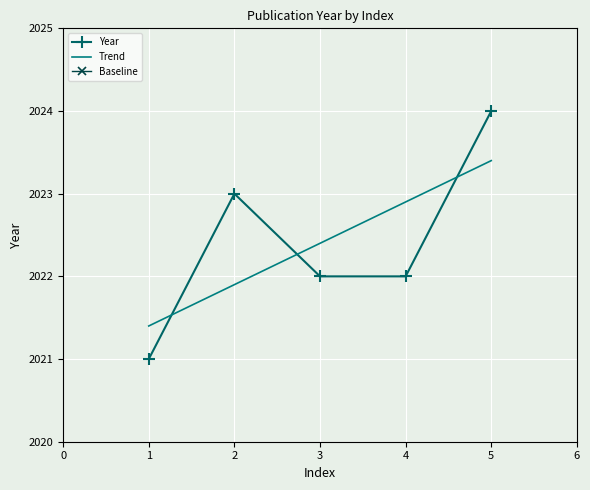

Which series has the largest total across all categories?

Baseline